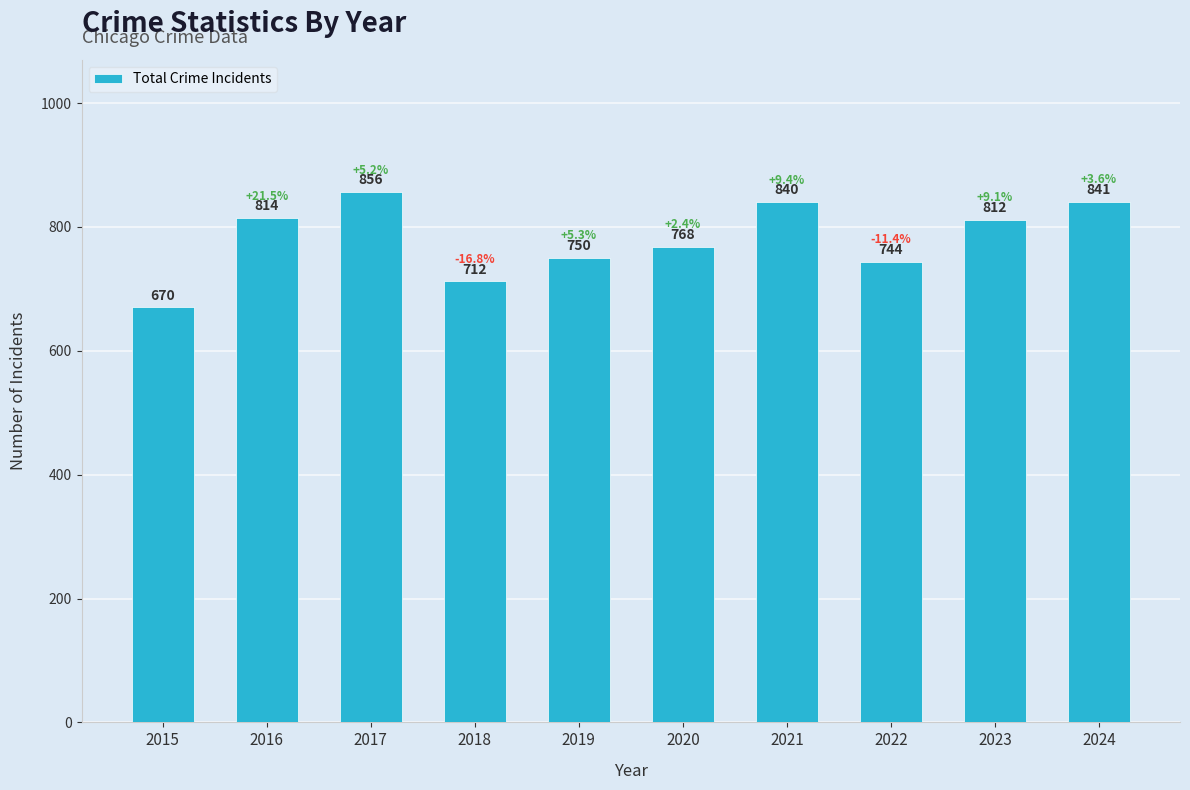

True or false: the data shows 214 at 2022.

False